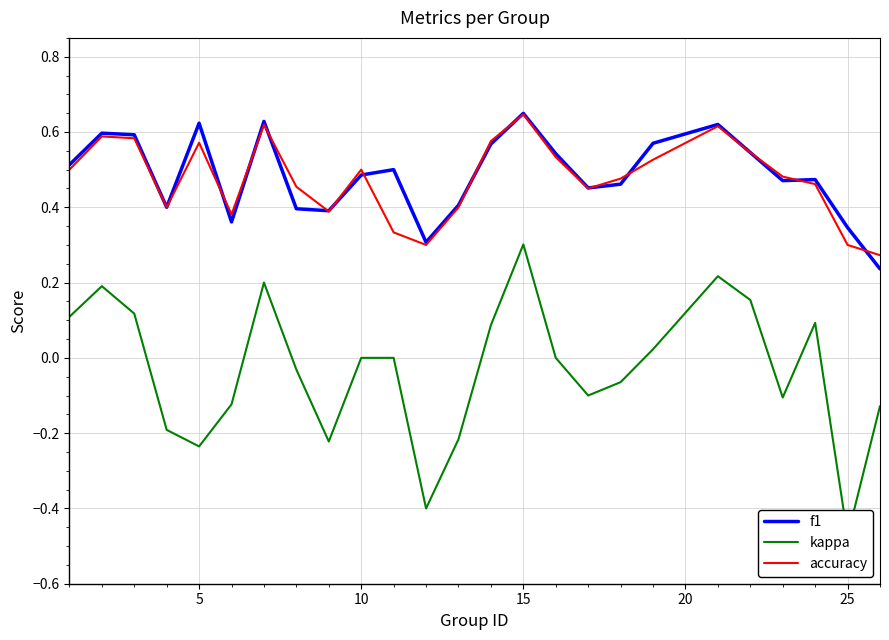

How many lines are shown in the chart?

3